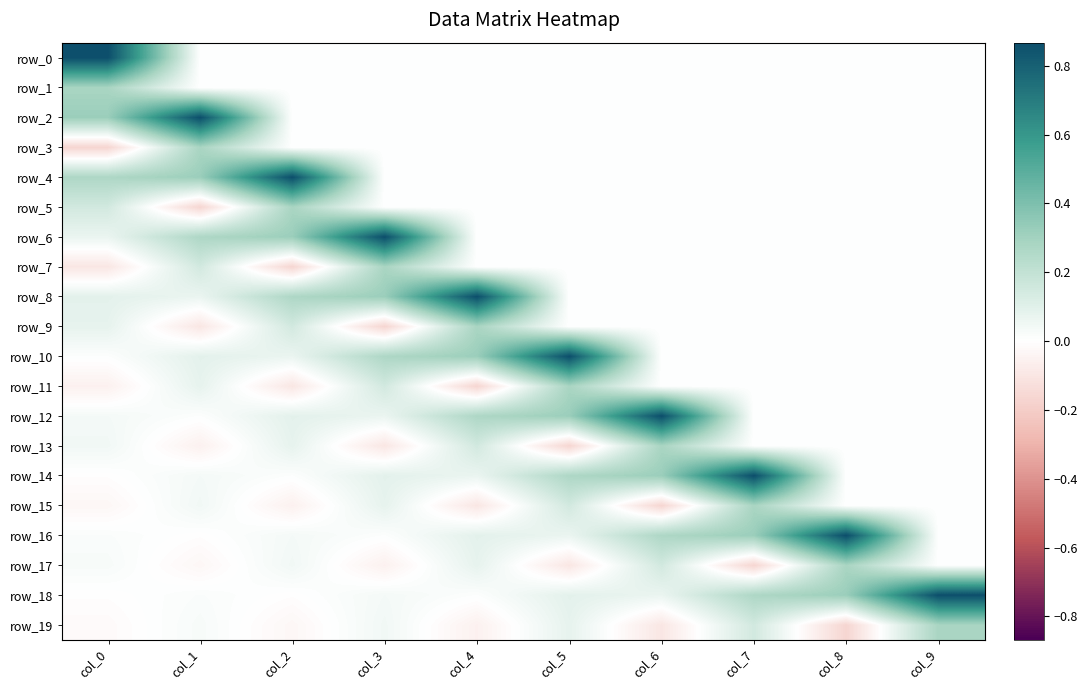

The row_1 series shows -0.2 at col_9. True or false?

False